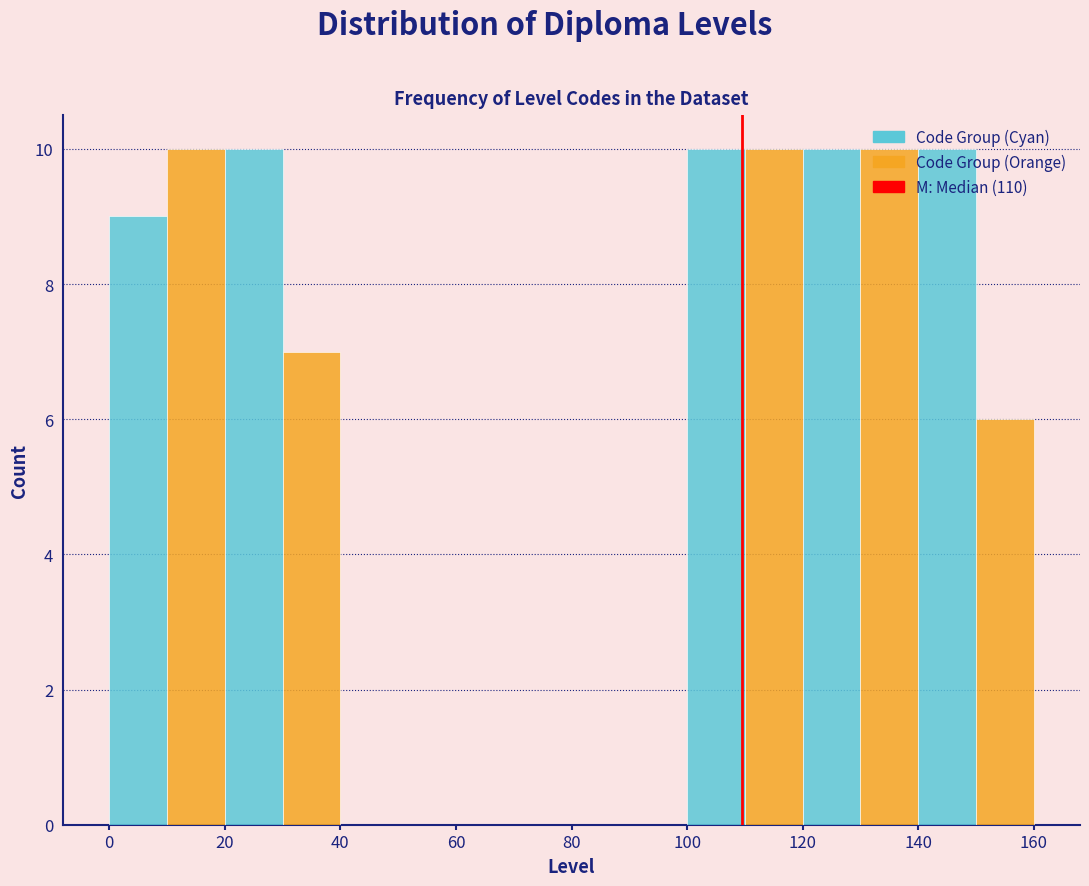

How tall is the bar that spans 100 to 110 on the x-axis? The values are not printed on the chart, so give them approximately, as read against the axis.

10